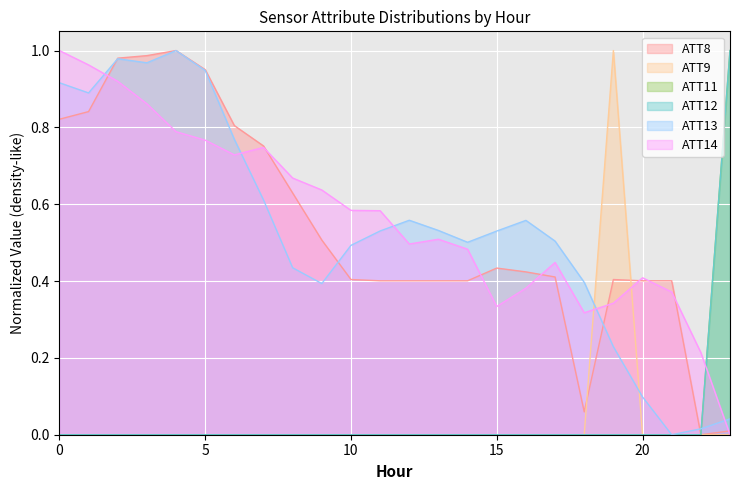

The value of ATT14 at 22 is 0.4. True or false?

False